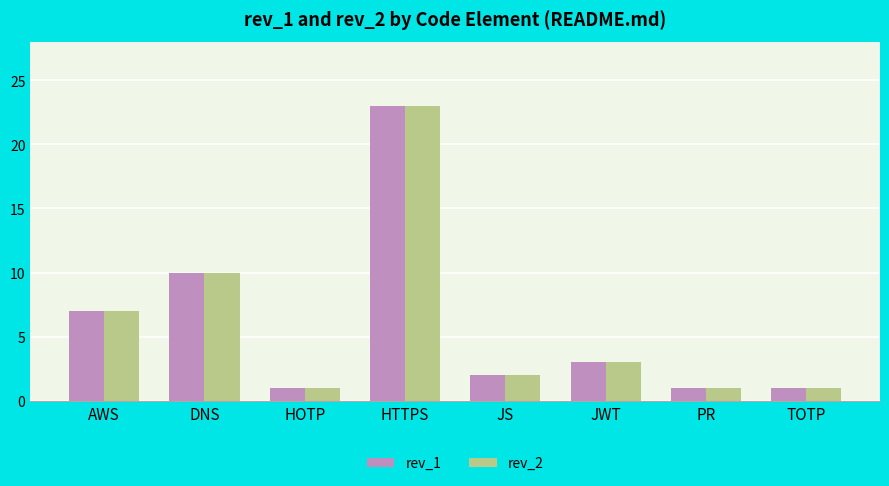

Count the number of data series in this chart.

2